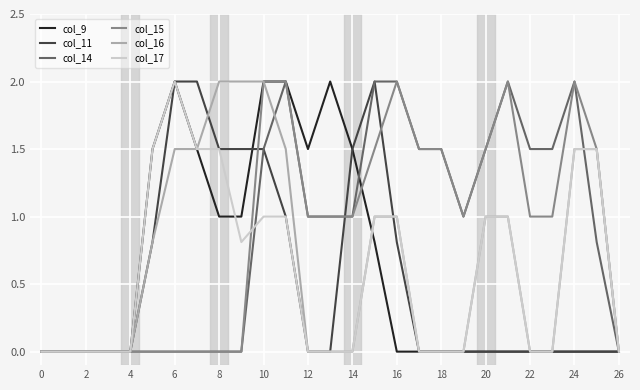

What is the maximum value for col_14?

2.0